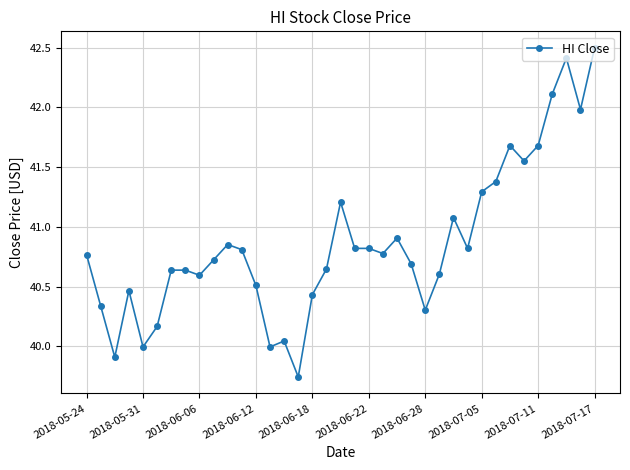

What is the difference between the maximum and minimum values?

2.8